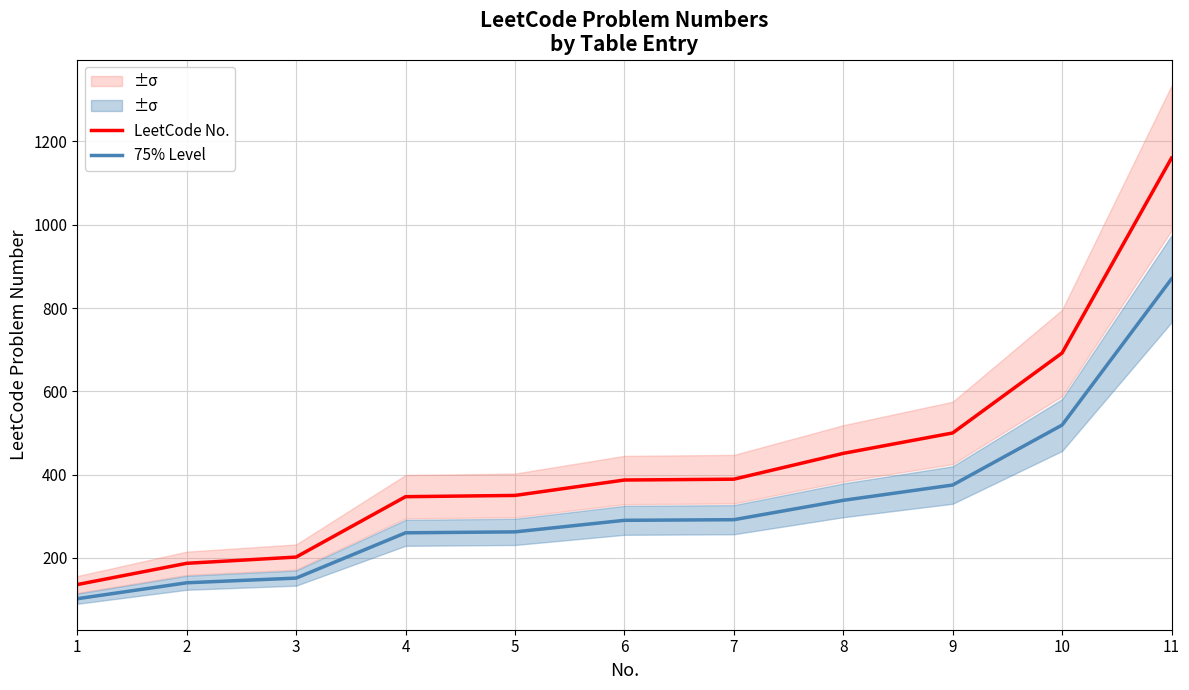

What is the difference between the maximum and minimum values in the LeetCode No. series?

1024.0